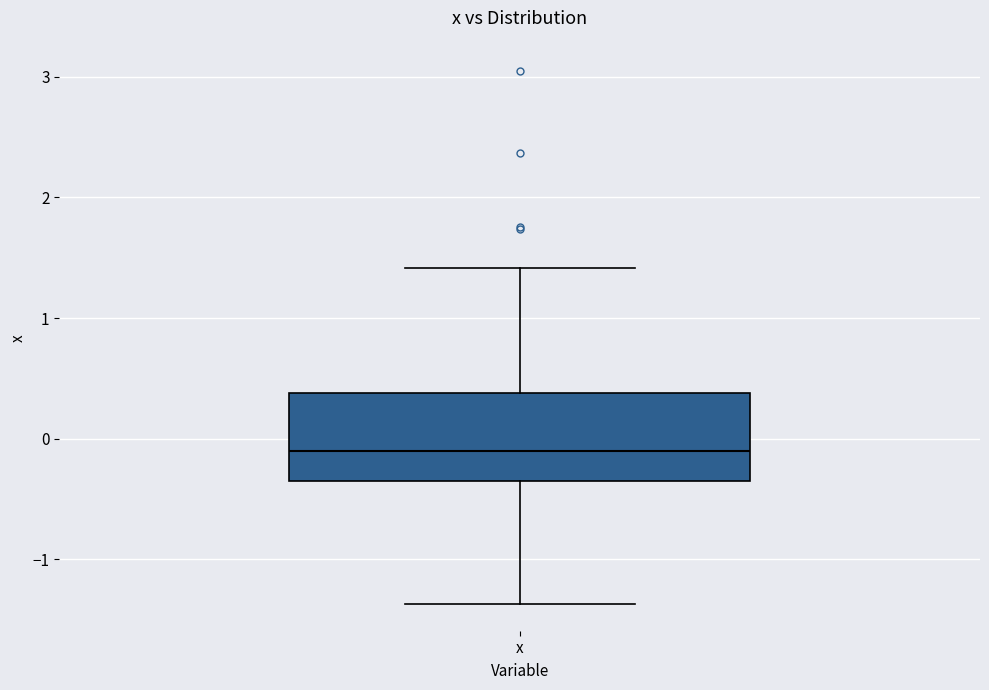

Read this box plot against the y-axis: the position of the median line, the range covered by the box, and the ends of both whiskers. The values are not printed on the chart, so give them approximately, as read against the axis.

median -0.1, box -0.4 to 0.4, whiskers -1.4 to 1.4